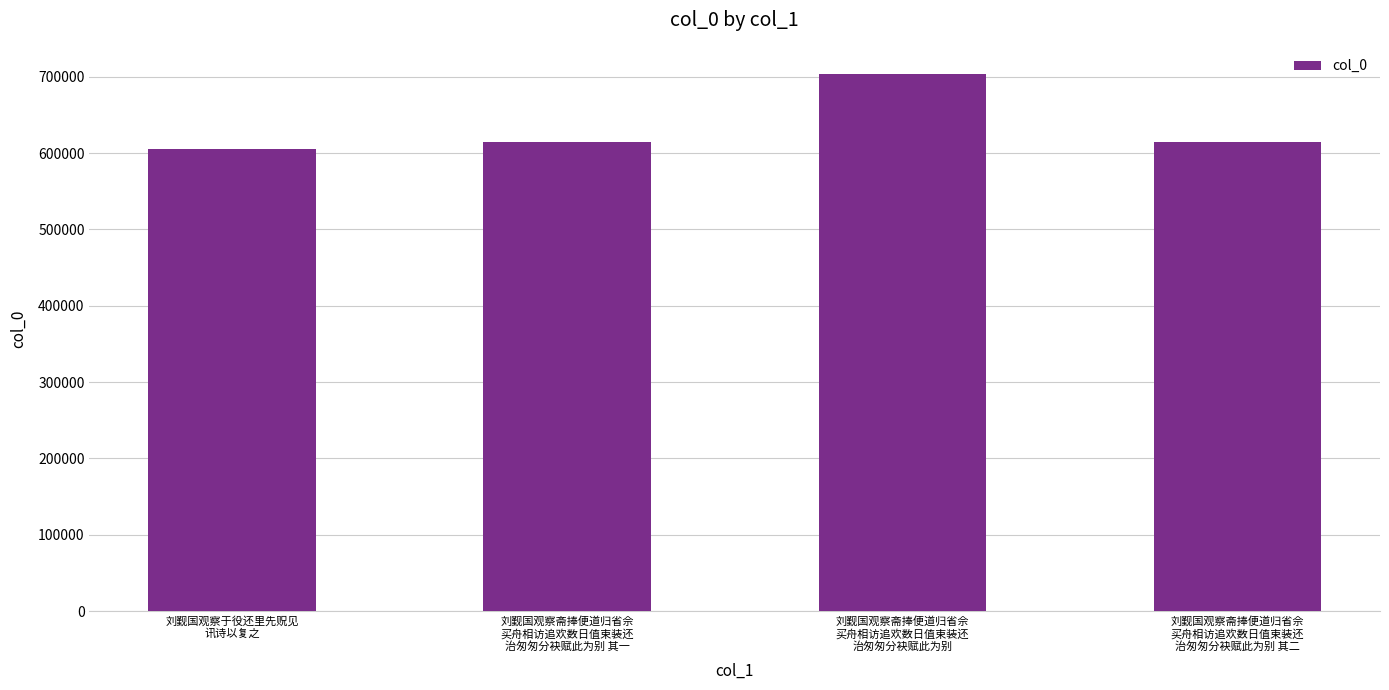

What is the value of the 1st bar from the left?

604923